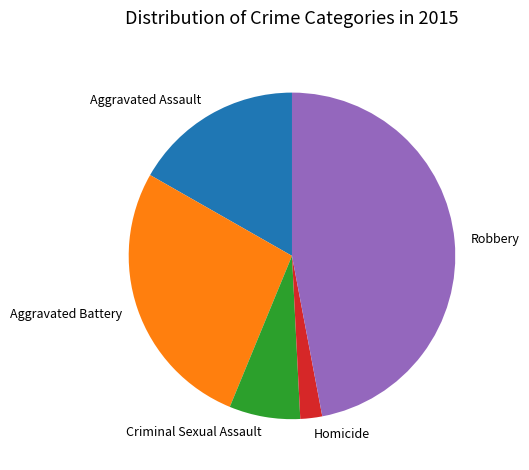

How many slices are in this pie chart?

5